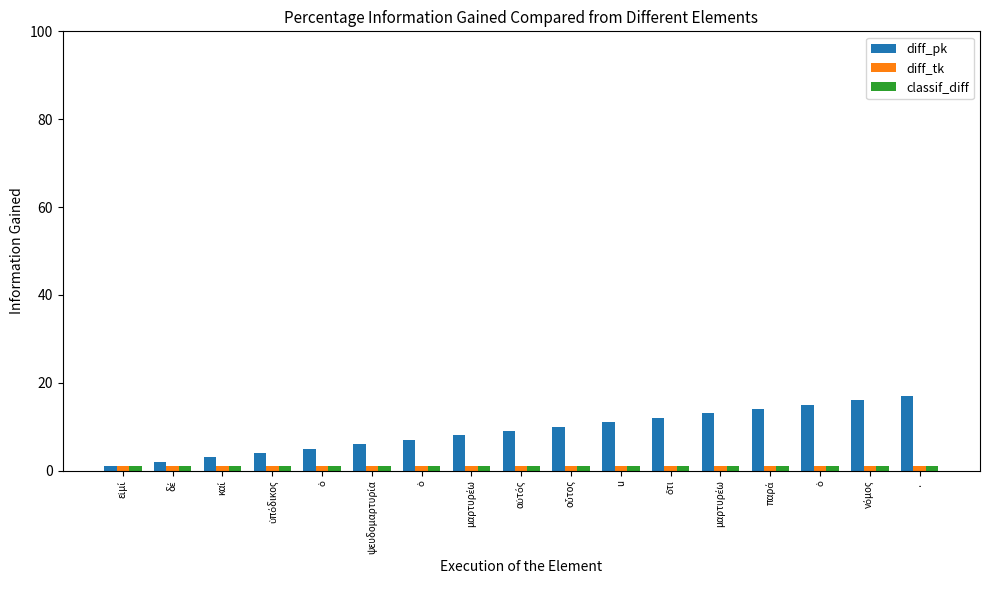

How many data points does each series have?

17